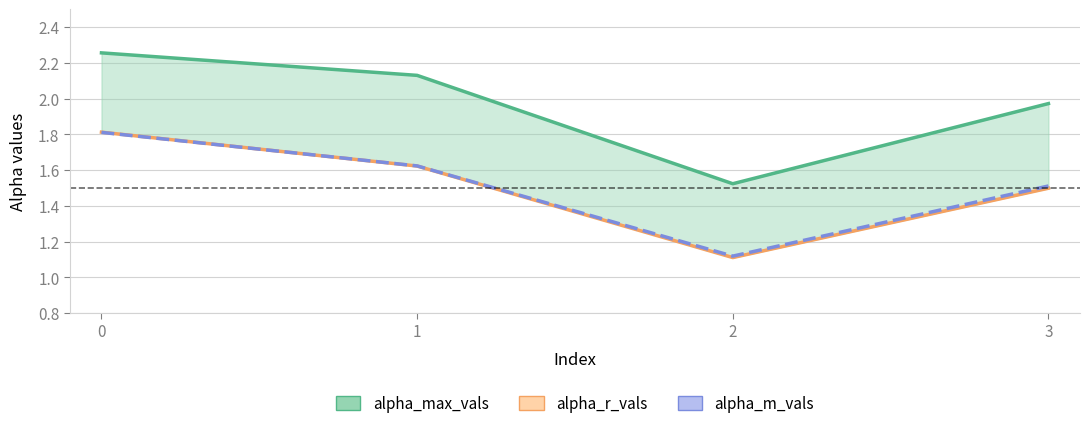

What is the value of the alpha_max_vals point at the 3rd from the left?

1.5